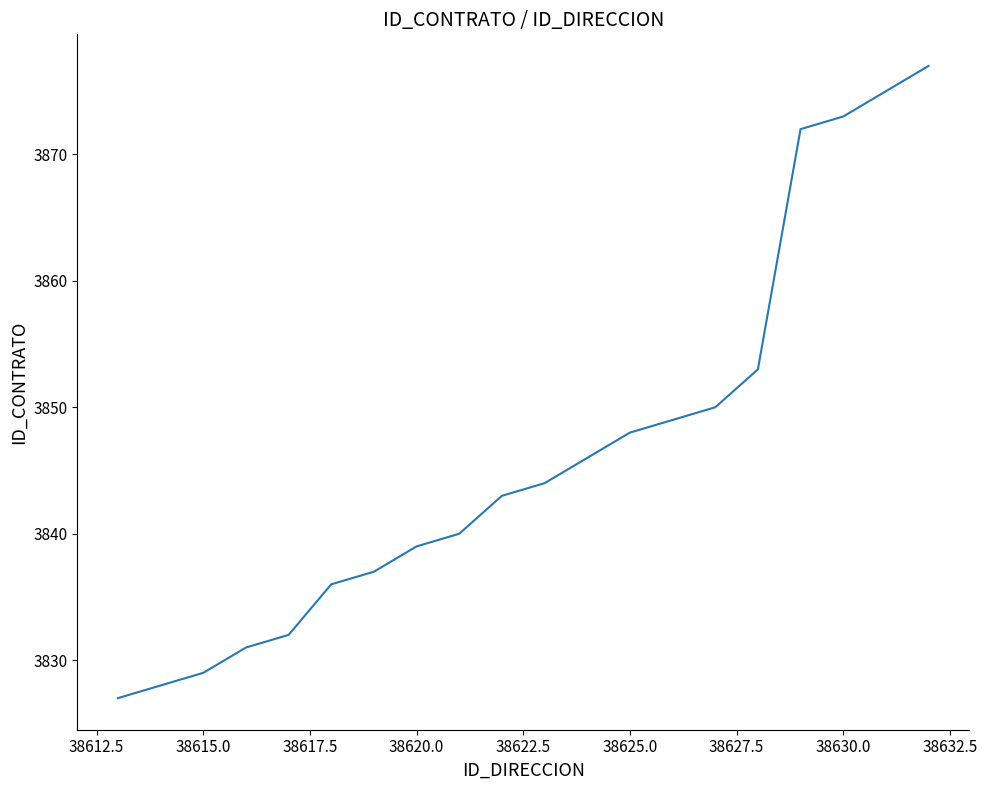

What is the difference between the maximum and minimum values?

50